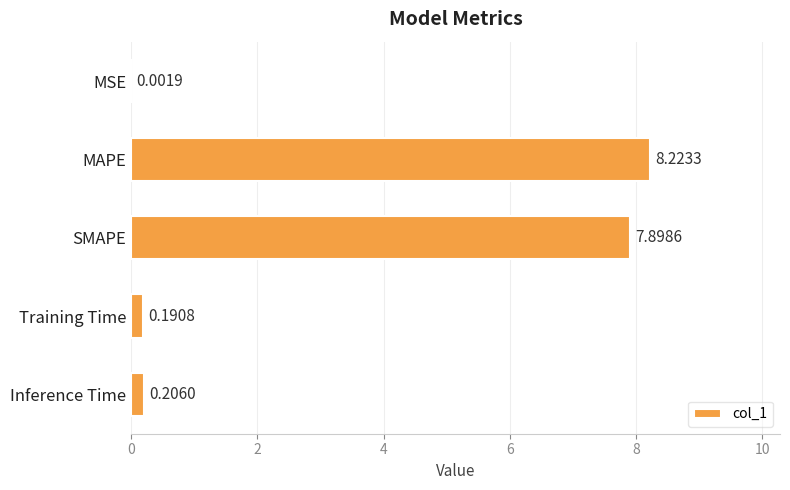

Which label corresponds to the largest value in the chart?

MAPE